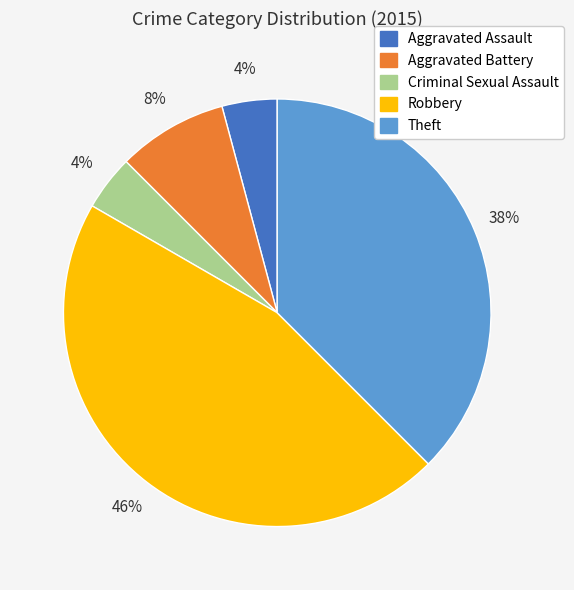

The Aggravated Battery slice represents 8% of the pie. True or false?

True